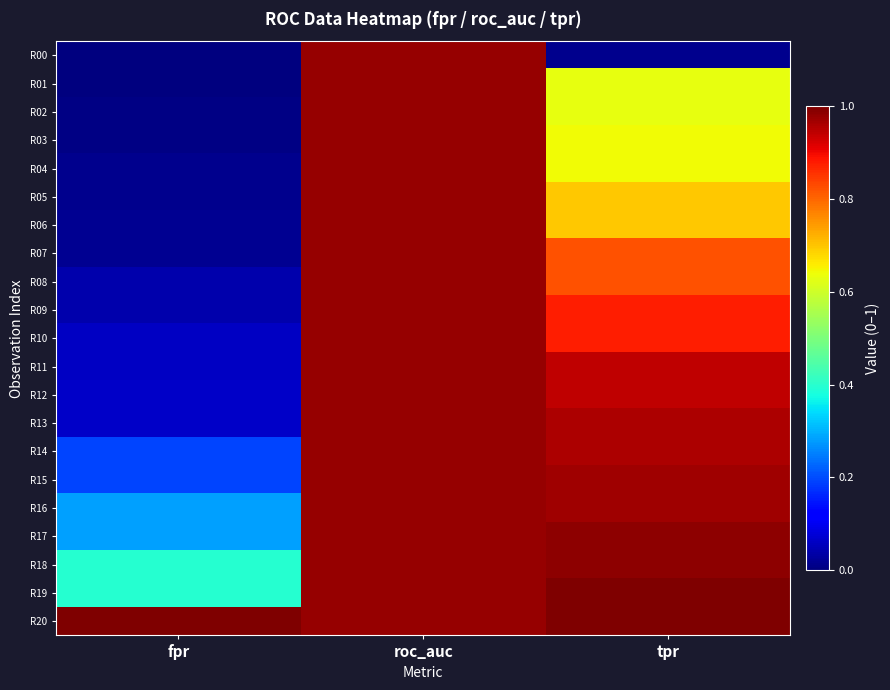

Rank the series at tpr from lowest to highest value.

R00, R01, R02, R03, R04, R05, R06, R07, R08, R09, R10, R11, R12, R13, R14, R15, R16, R17, R18, R19, R20